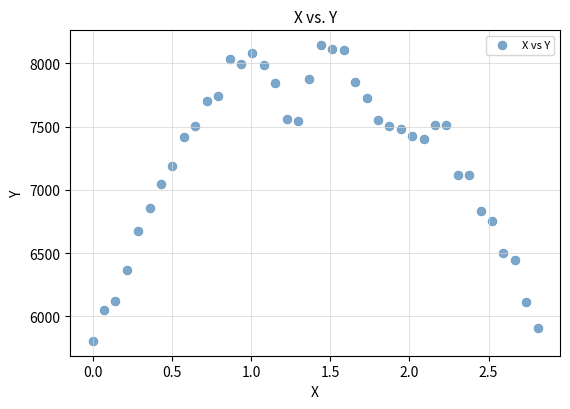

What Y value in the scatter plot is closest to 6974?

7044.1